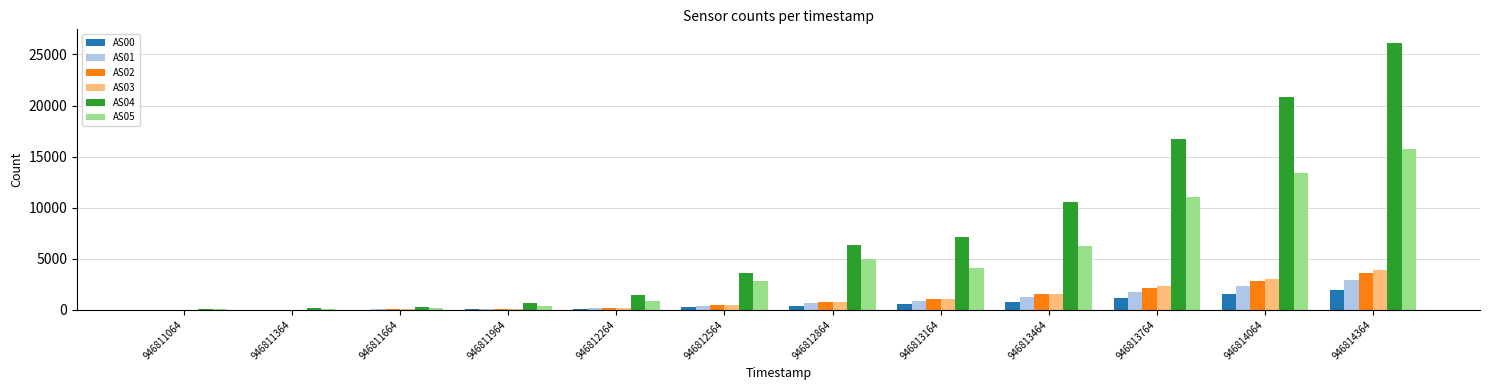

At which category does the chart reach its peak across all series?

946814364